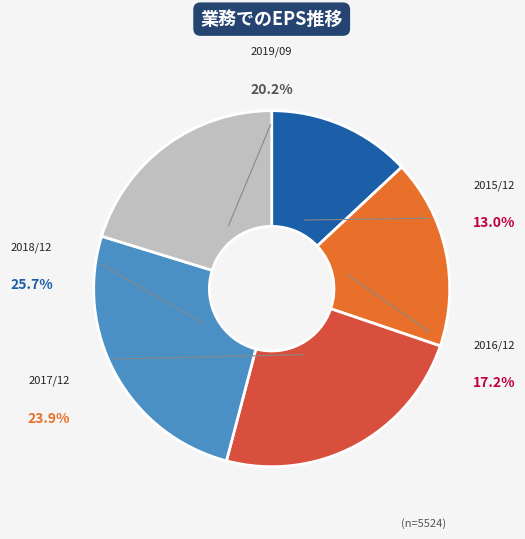

Is 2016/12 the majority of the pie?

No